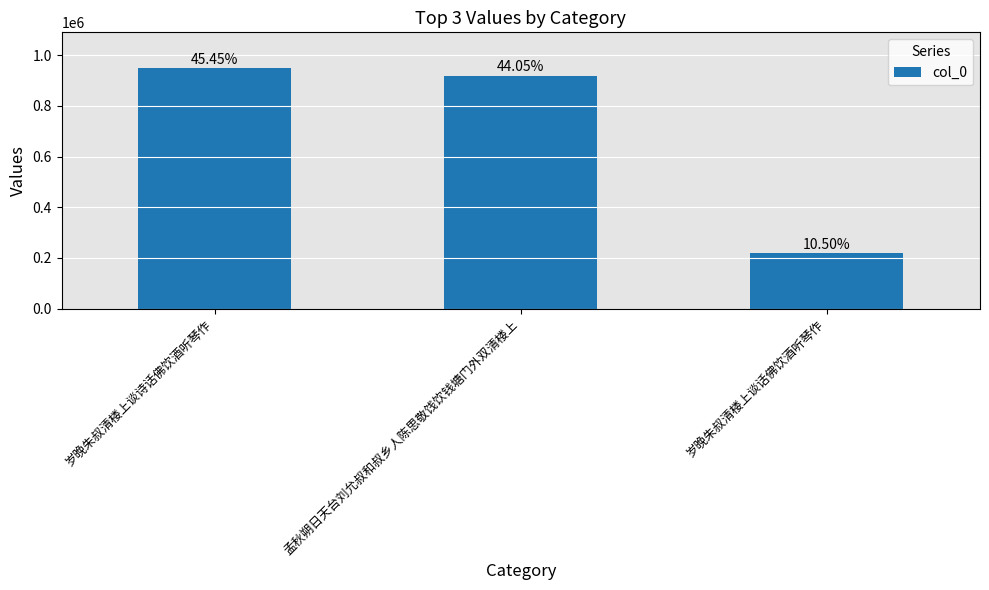

Does the chart contain any negative values?

No